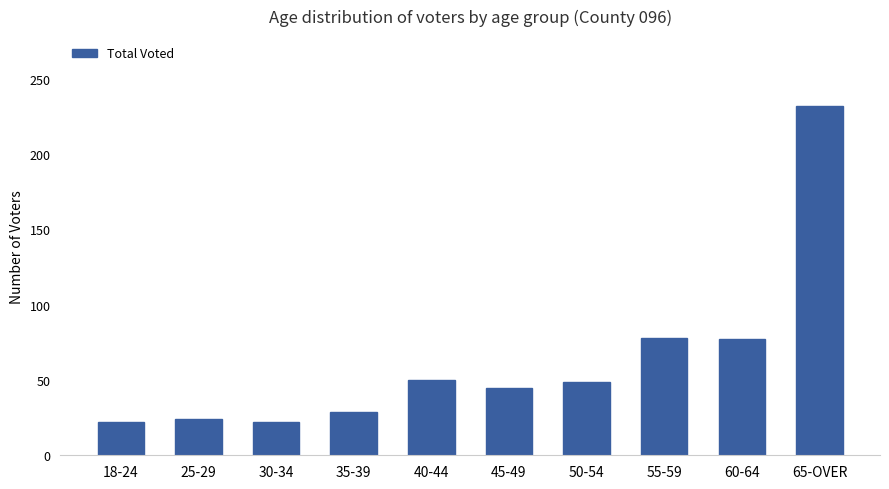

What is the maximum value shown in the chart?

232